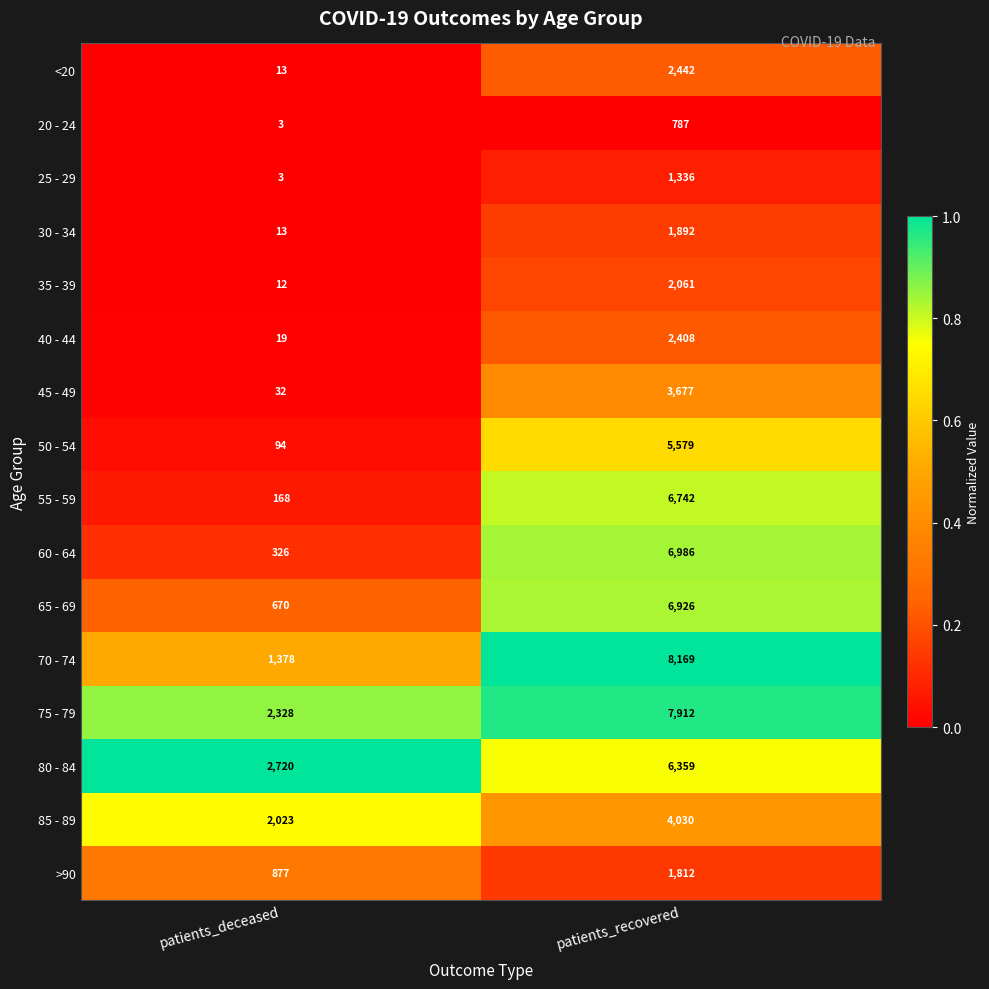

What is the difference between the 70 - 74 values at patients_recovered and patients_deceased?

6791